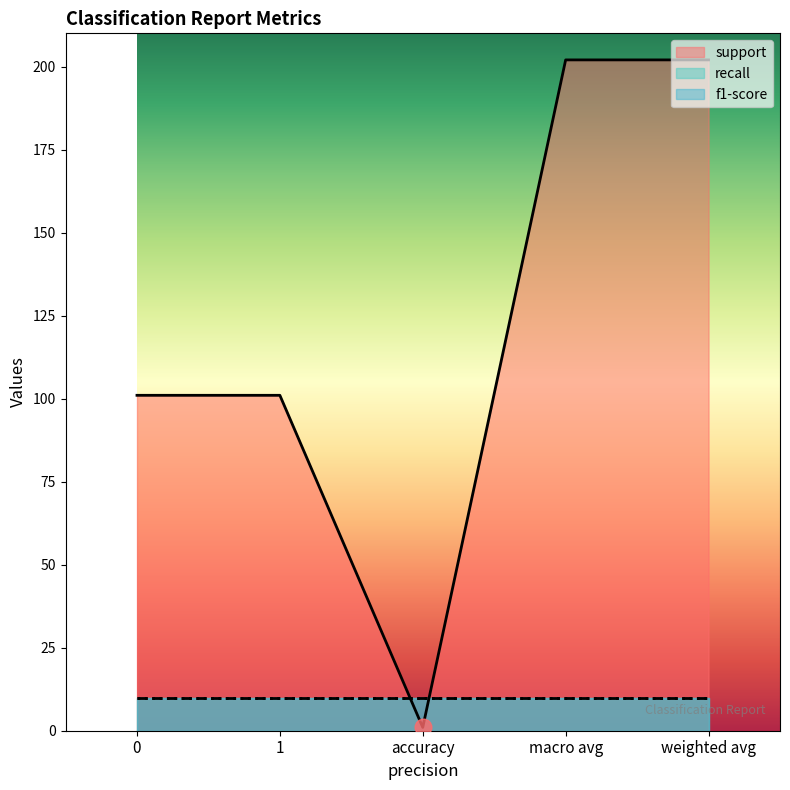

Does the chart display data point markers on the line(s)?

No